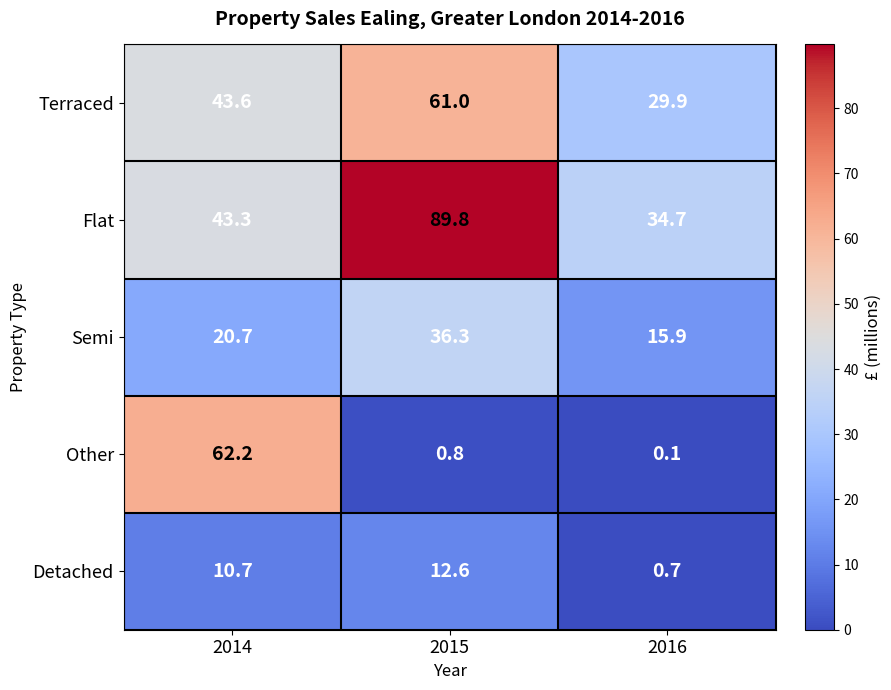

At 2015, list the series in order from largest to smallest.

Flat, Terraced, Semi, Detached, Other